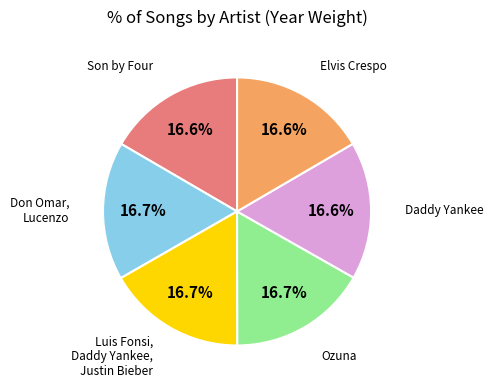

Is there a majority slice in this chart?

No